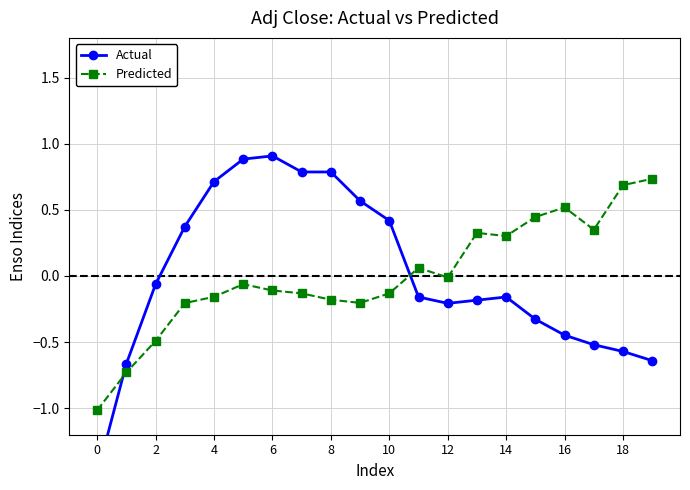

What is the lowest value of the Predicted series?

-1.0